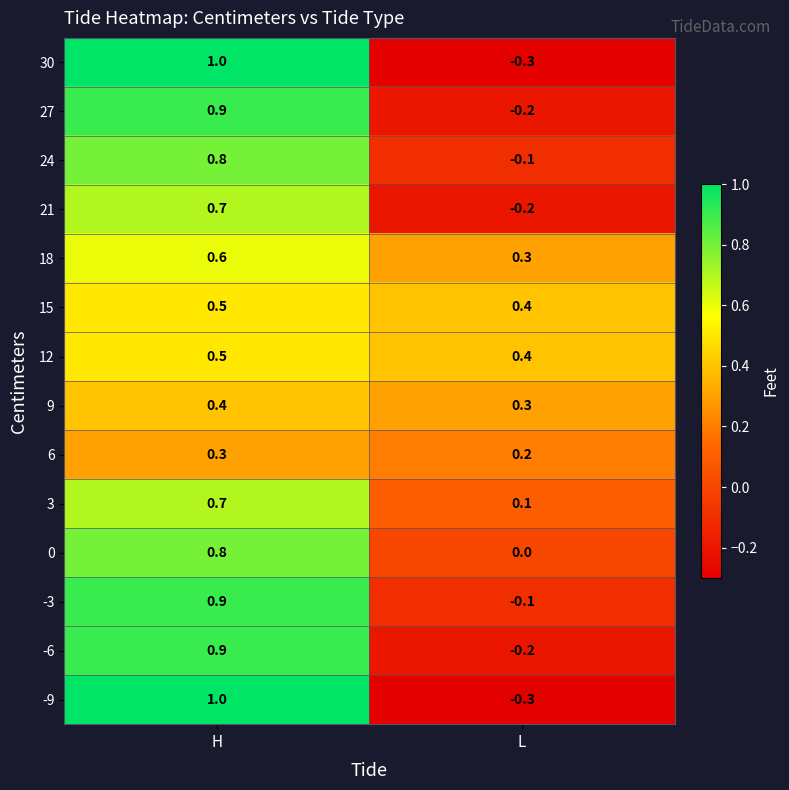

Count the number of data series in this chart.

14